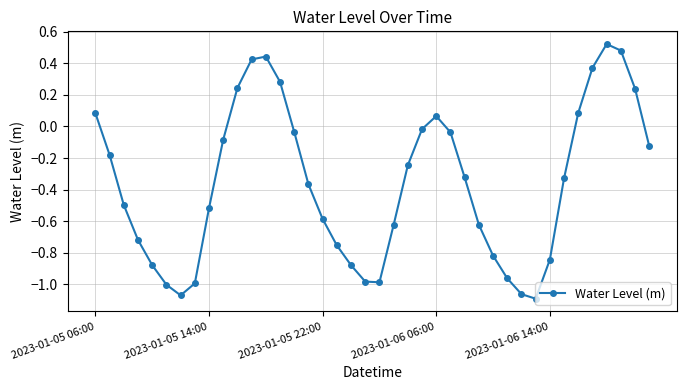

True or false: the data has more than 2 interior local peaks.

True